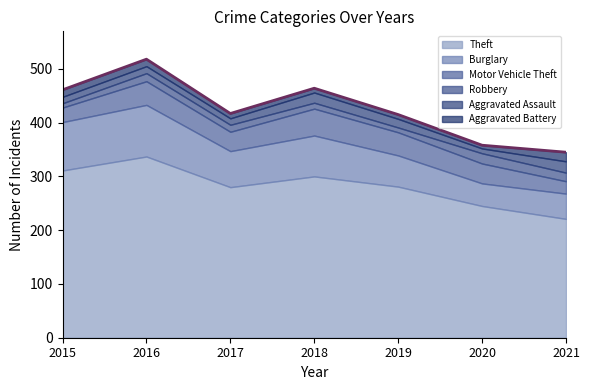

True or false: Motor Vehicle Theft and Robbery cross at least once.

False